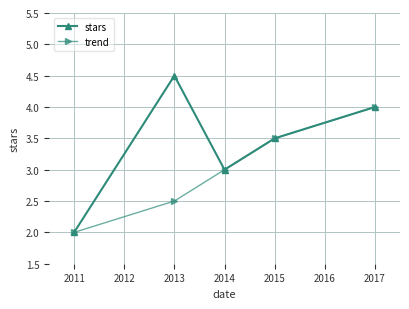

What is the approximate value of stars at 2013?

4.5